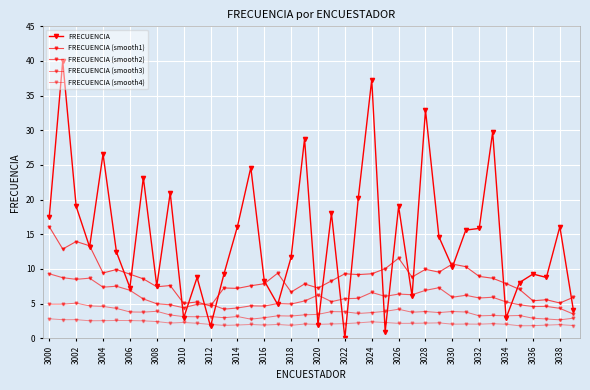

True or false: FRECUENCIA (smooth3) and FRECUENCIA (smooth2) intersect in this chart.

False